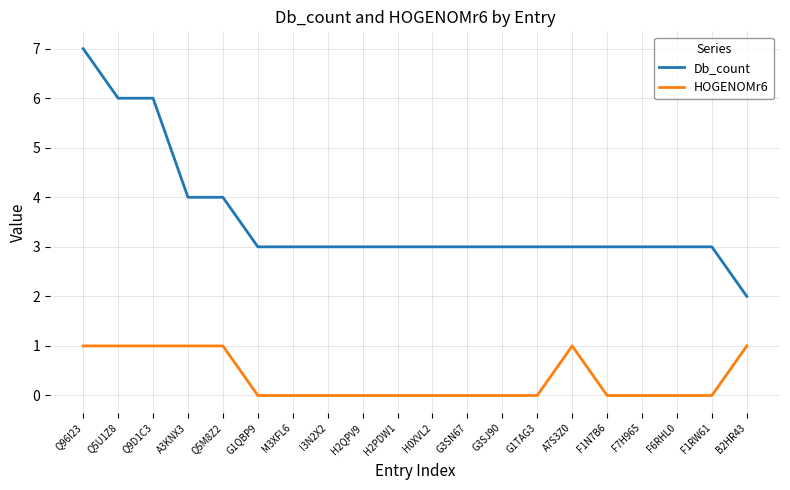

Is this an area chart (filled region under the line)?

No